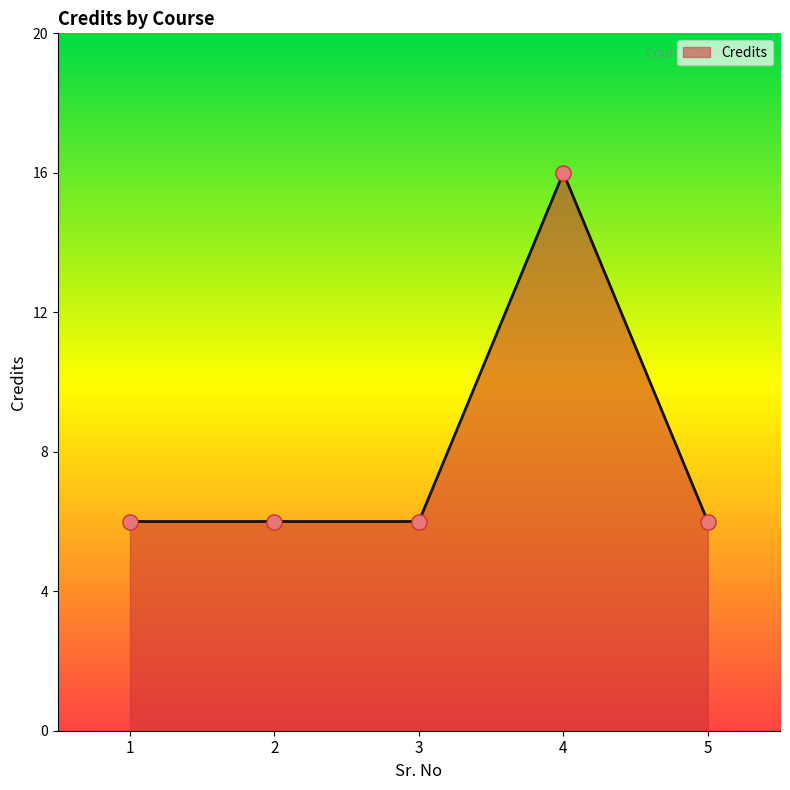

Between 4 and 2, which is larger?

4